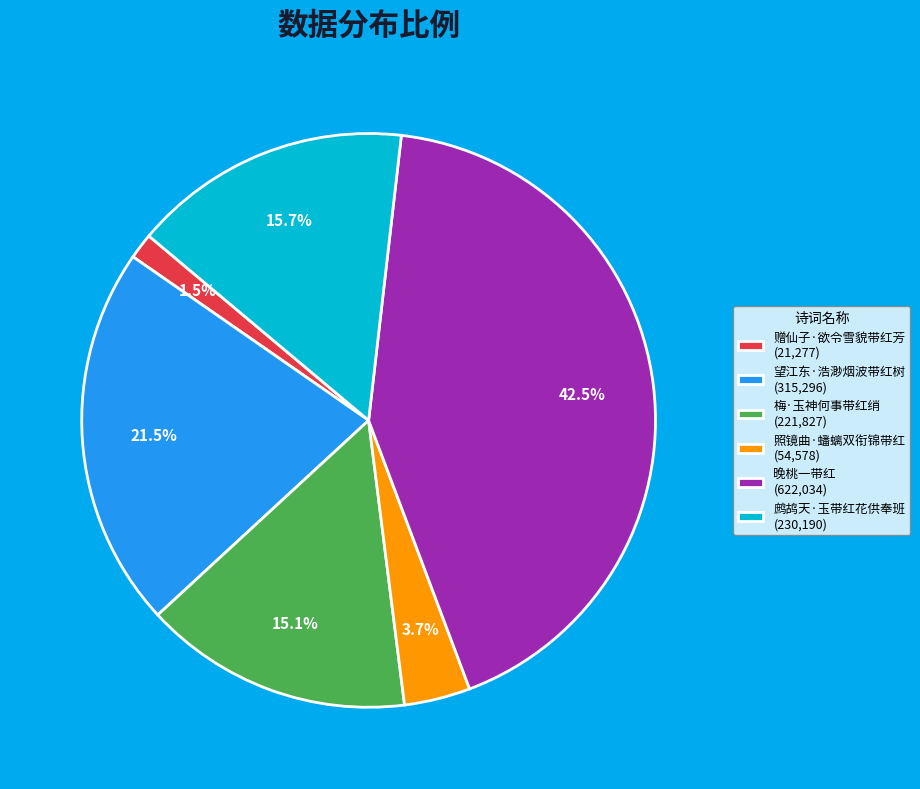

What is the ratio of the value at 鹧鸪天·玉带红花供奉班 to the value at 晚桃一带红?

0.4